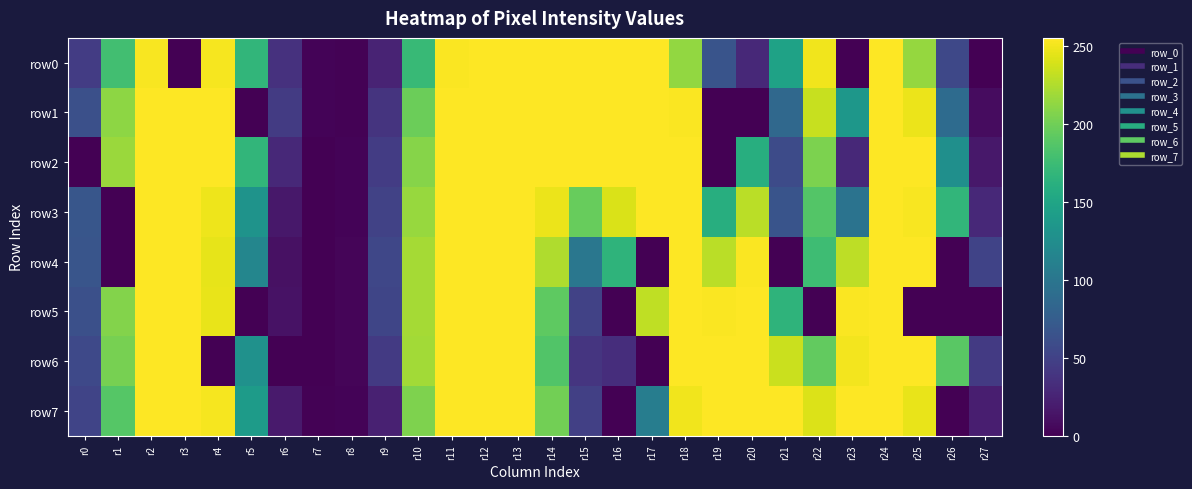

What is the total value across all series at r20?

1437